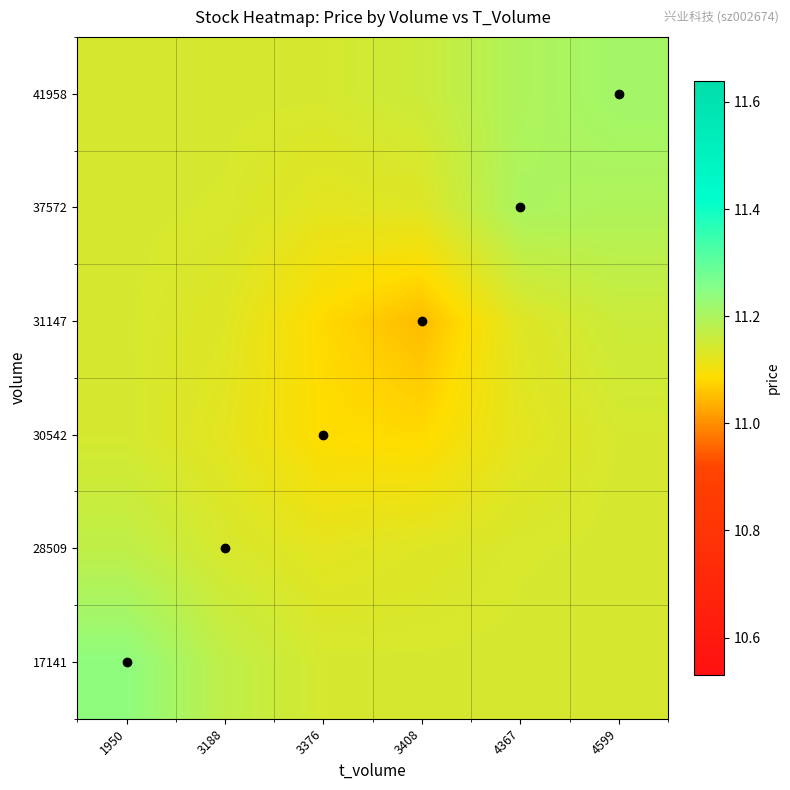

Reading left to right, list all the values displayed in this chart.

17141: 1950=11.2	3188=11.2	3376=11.1	3408=11.1	4367=11.1	4599=11.1
28509: 1950=11.2	3188=11.1	3376=11.1	3408=11.1	4367=11.1	4599=11.1
30542: 1950=11.1	3188=11.1	3376=11.1	3408=11.1	4367=11.1	4599=11.1
31147: 1950=11.1	3188=11.1	3376=11.1	3408=11.0	4367=11.1	4599=11.2
37572: 1950=11.1	3188=11.1	3376=11.1	3408=11.1	4367=11.2	4599=11.2
41958: 1950=11.1	3188=11.1	3376=11.1	3408=11.2	4367=11.2	4599=11.2